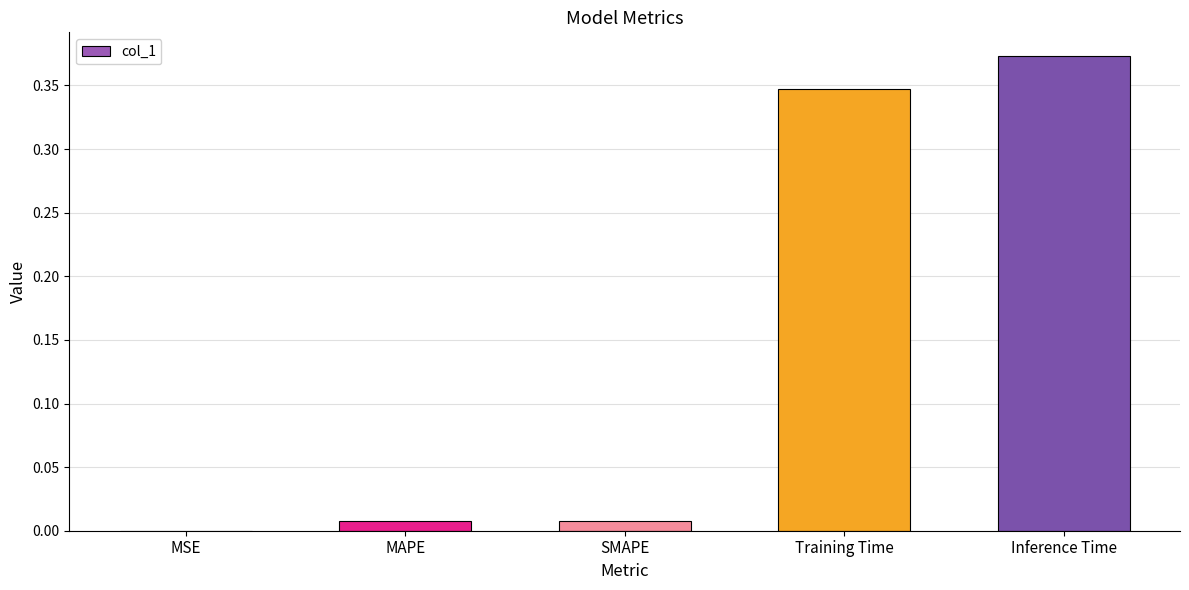

Which label corresponds to the largest value in the chart?

Inference Time